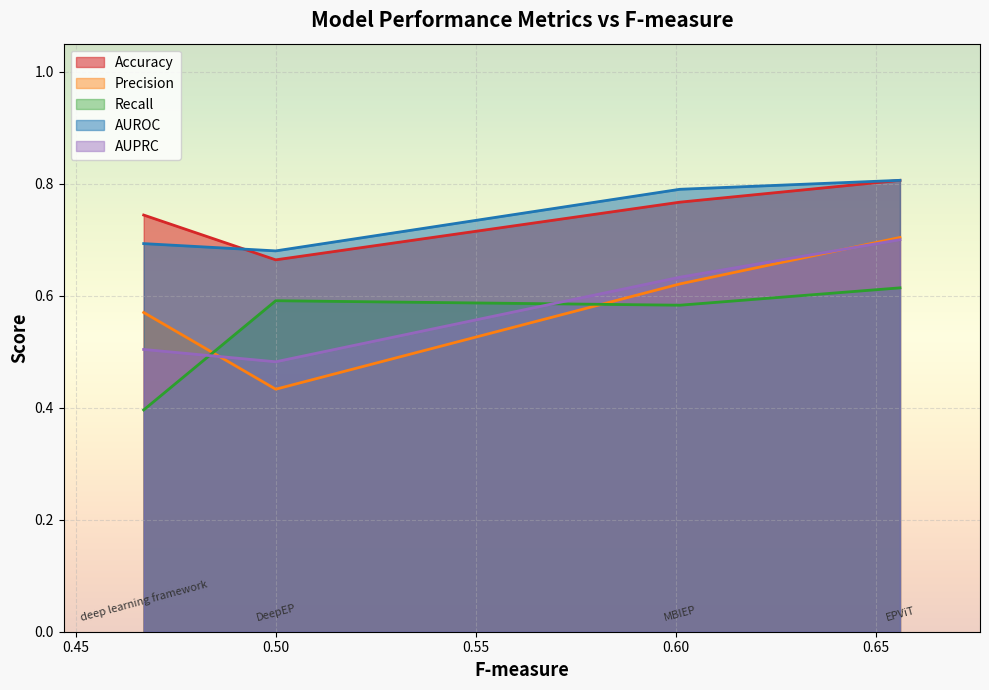

Which series has the largest range (max minus min)?

Precision